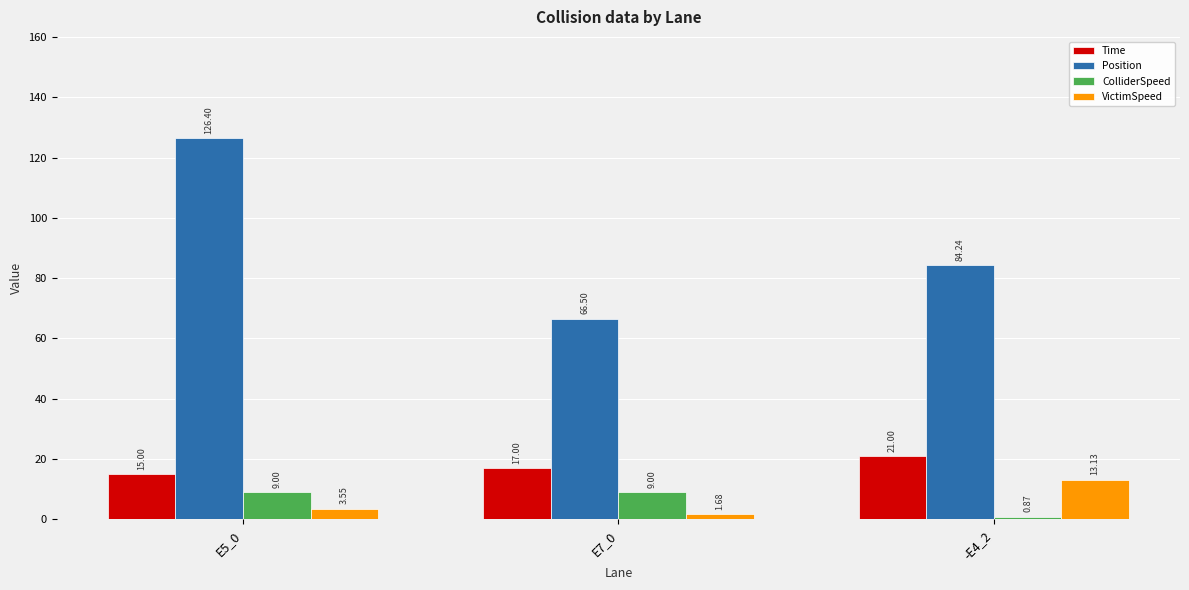

Which series has the largest range (max minus min)?

Position